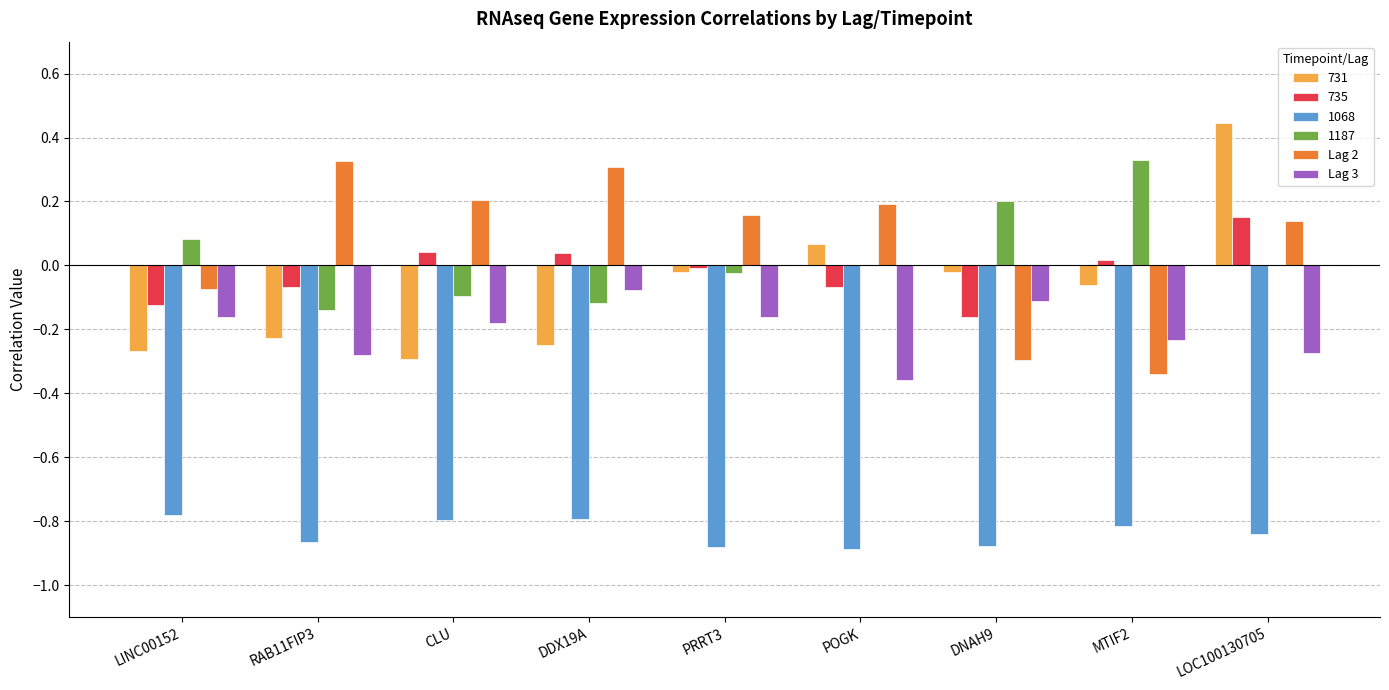

True or false: Lag 3 has a value of -0.3 at CLU.

False